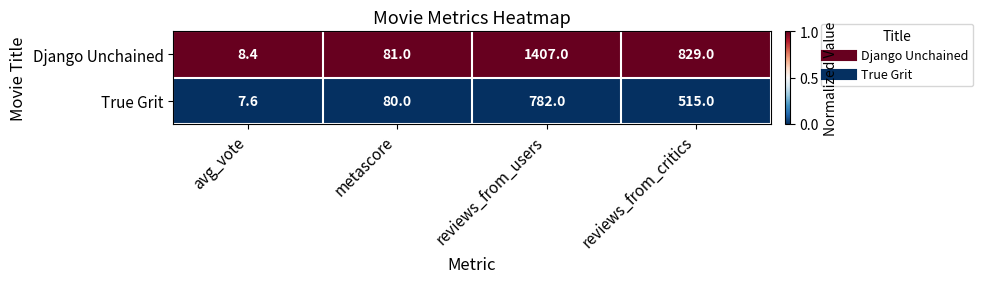

Which series changed the most between metascore and reviews_from_users?

Django Unchained